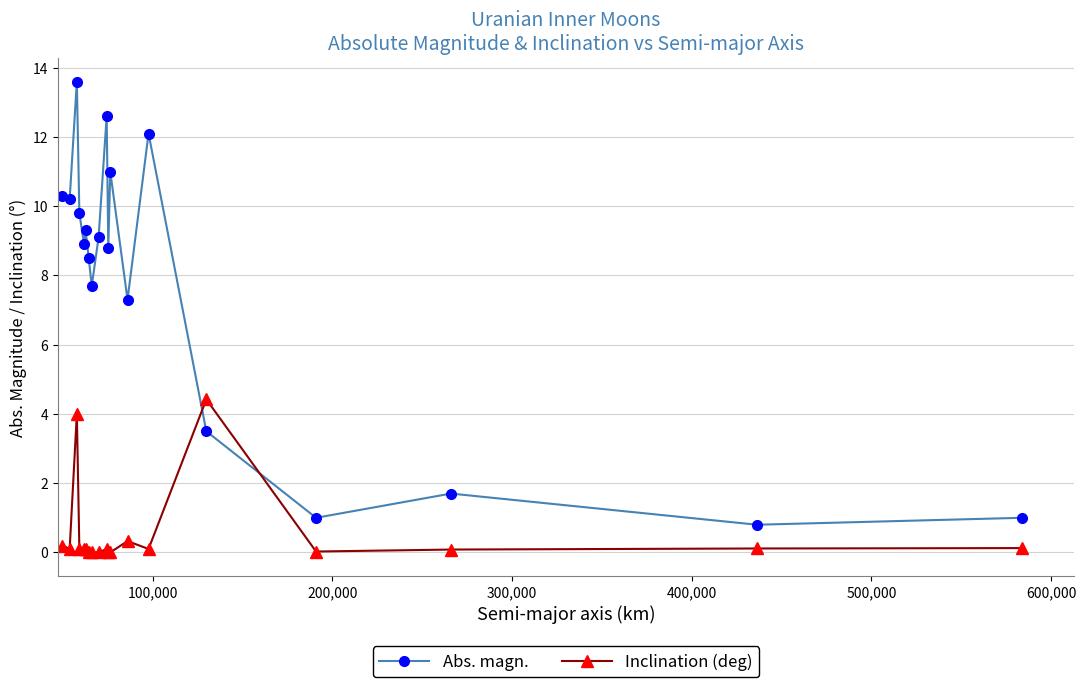

Which series has the largest total across all categories?

Abs. magn.